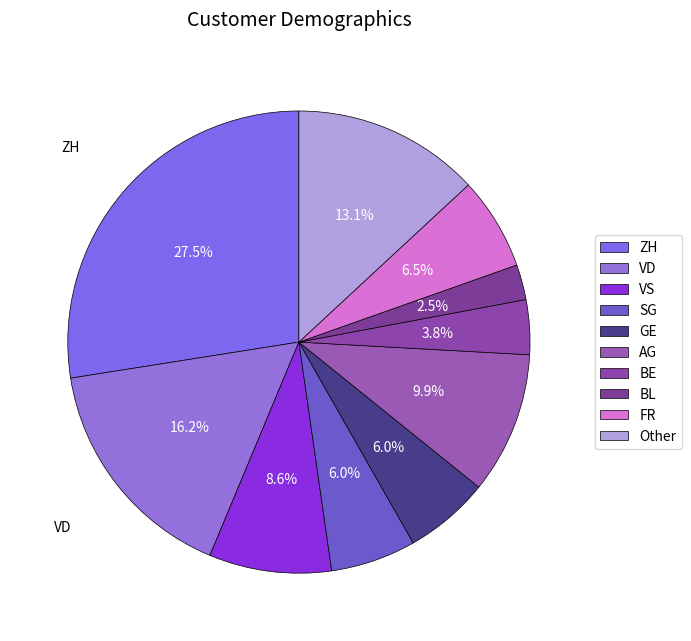

To the nearest percent, what percentage of the pie is AG?

10%